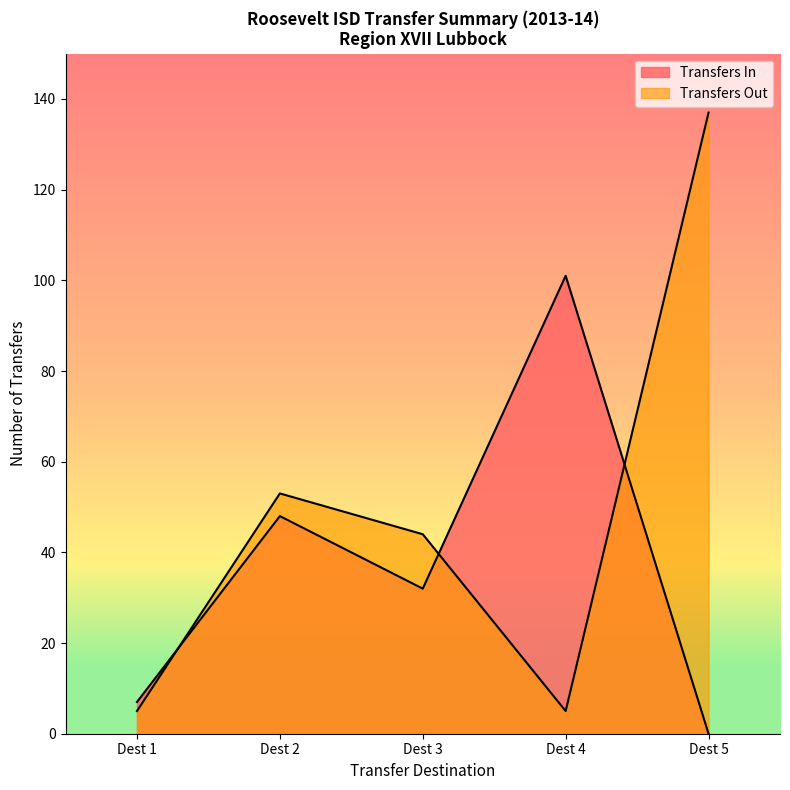

How many points are lower than both their immediate neighbors (excluding endpoints)?

1